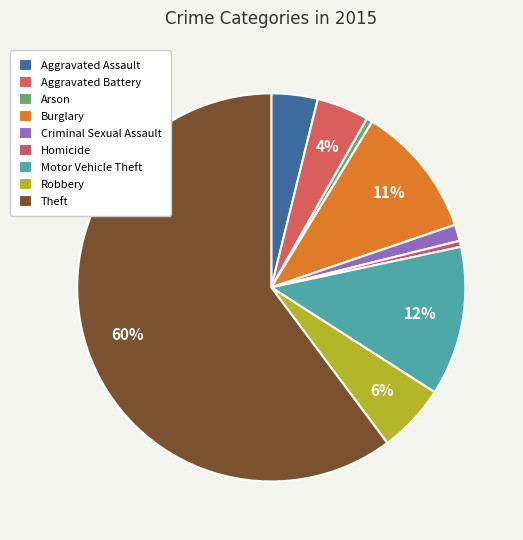

To the nearest percent, what is the combined percentage of Motor Vehicle Theft and Aggravated Battery?

17%